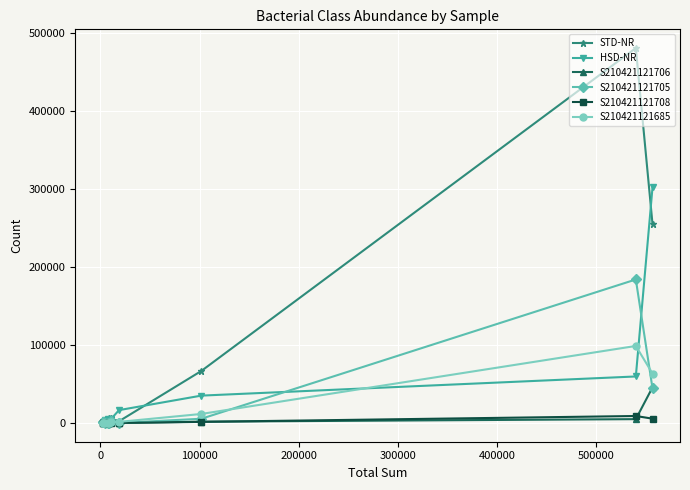

What is the highest value of the HSD-NR series?

302046